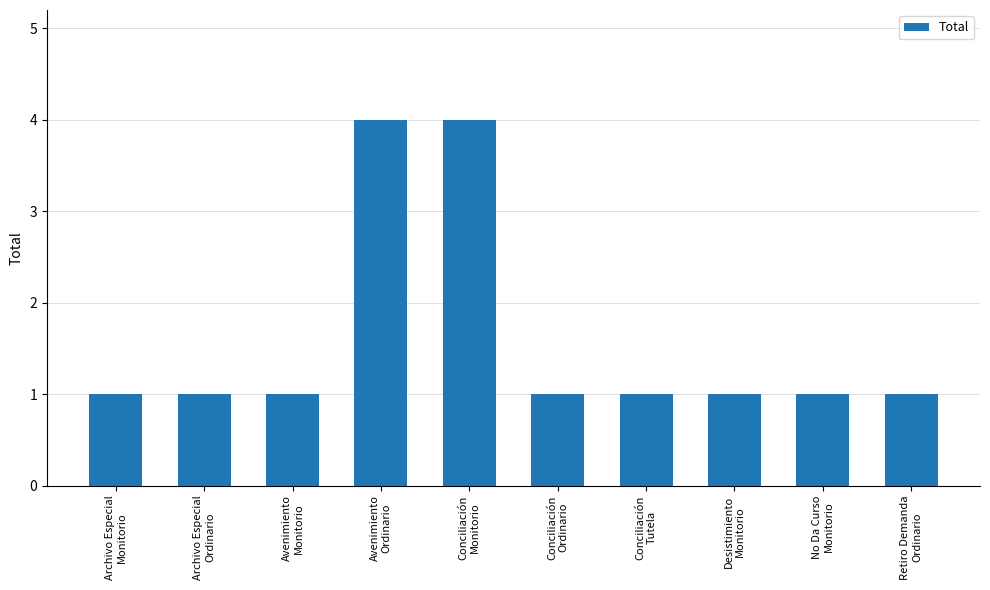

What is the difference between the values at Desistimiento
Monitorio and Avenimiento
Ordinario?

3